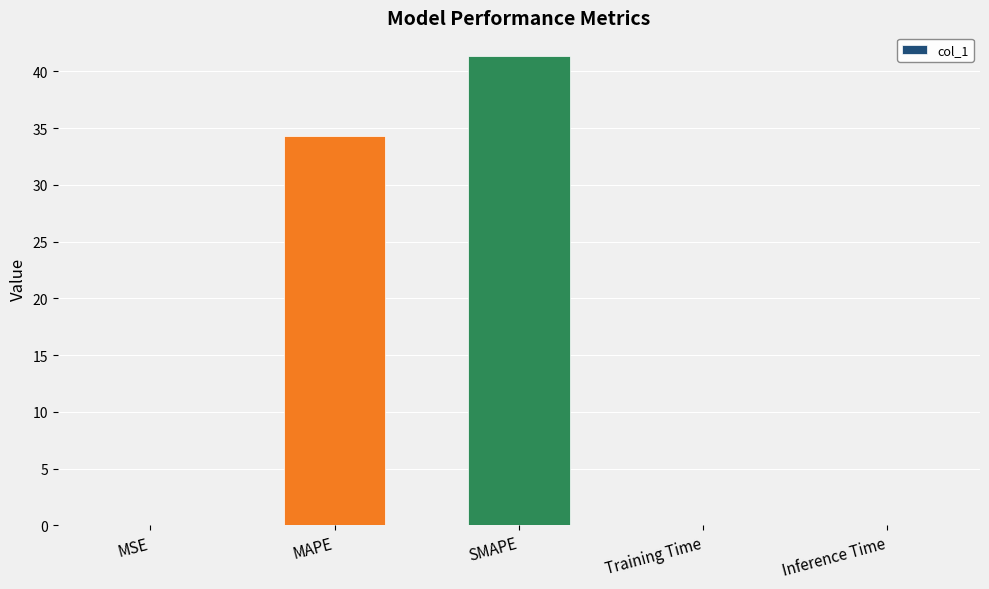

What is the approximate value at MAPE?

34.3